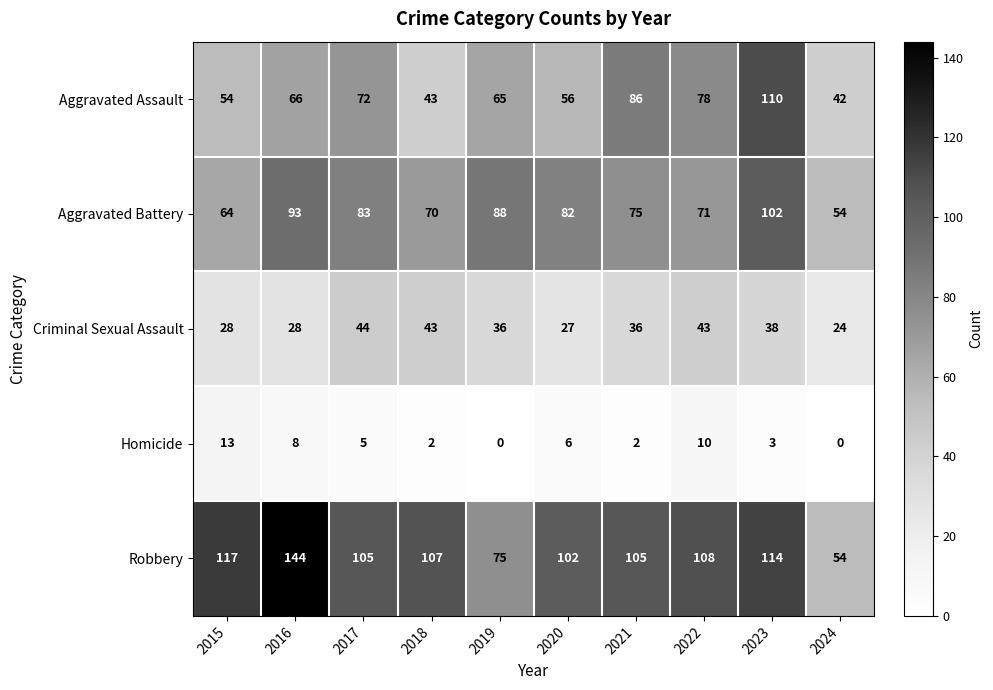

The value of Criminal Sexual Assault at 2022 is 43. True or false?

True